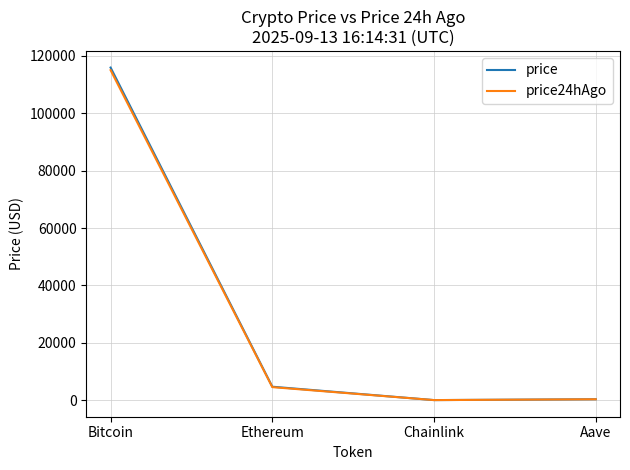

At which label does price reach its peak?

Bitcoin